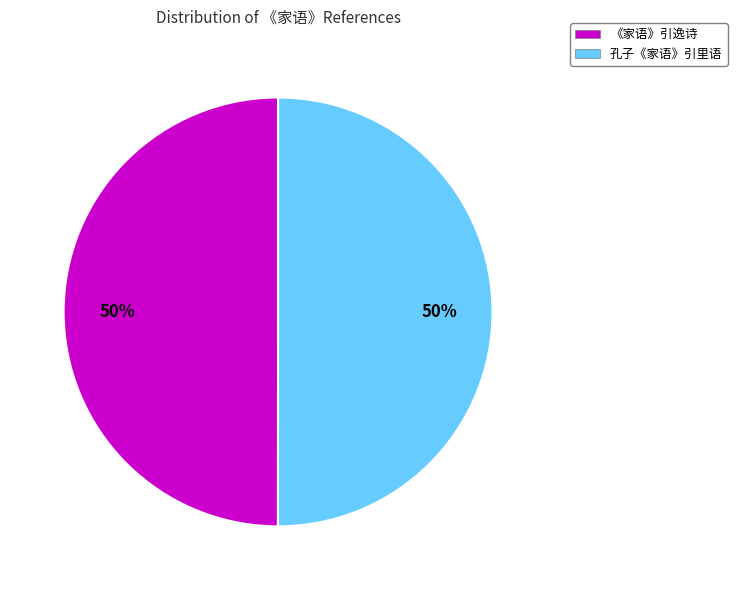

The 孔子《家语》引里语 slice represents 50% of the pie. True or false?

True